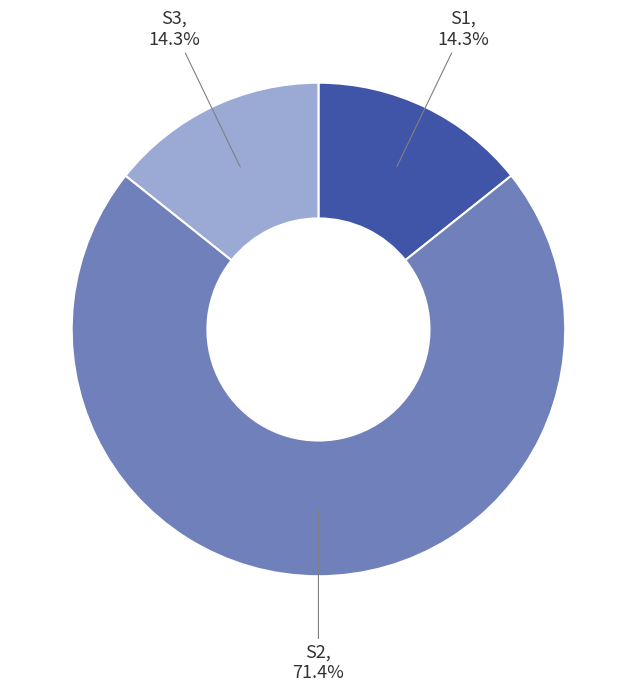

What is the largest slice in the pie chart?

S2